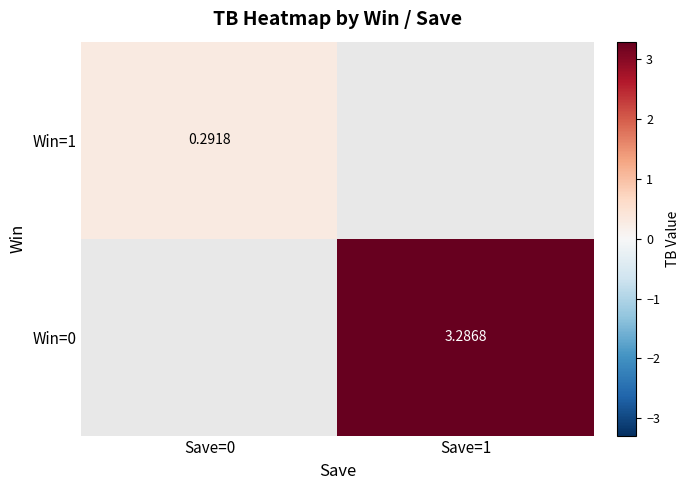

What is the smallest value displayed?

0.3